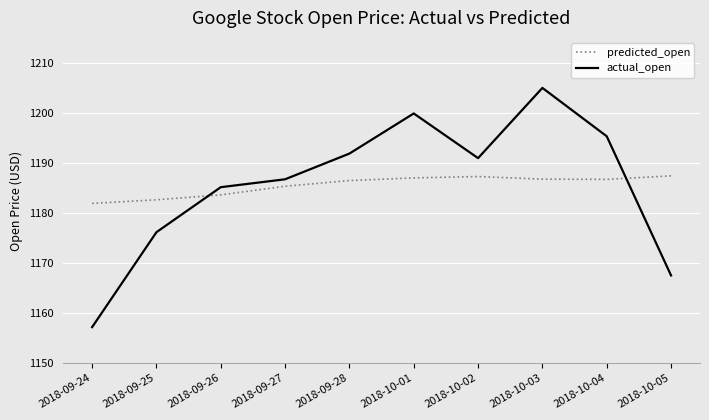

What is the minimum value for actual_open?

1157.2